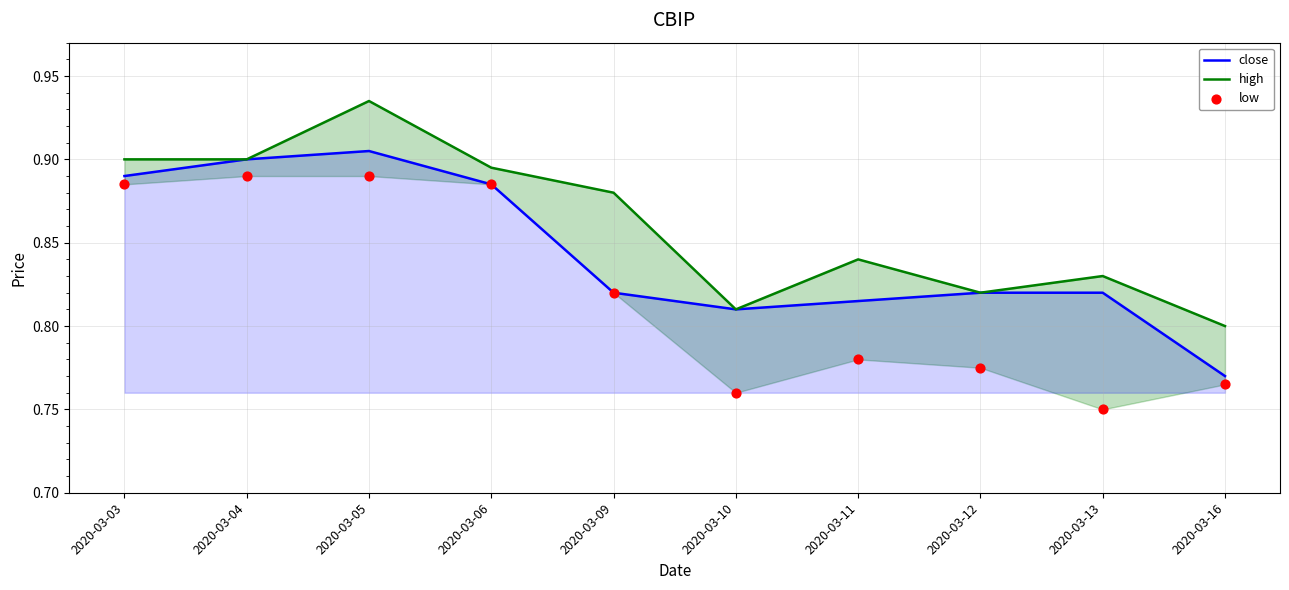

Is the value of high at 2020-03-05 greater than the value of low at 2020-03-10?

Yes